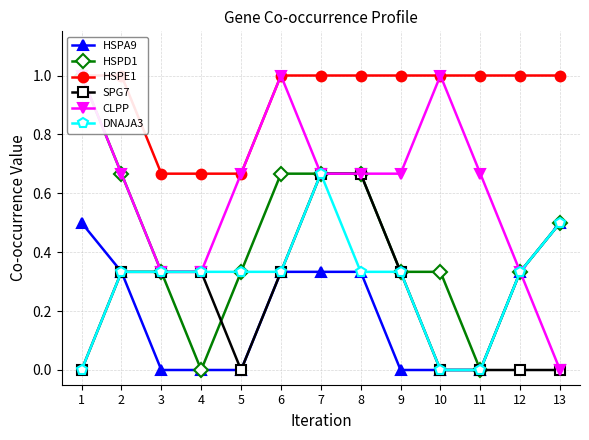

Is this an area chart (filled region under the line)?

No